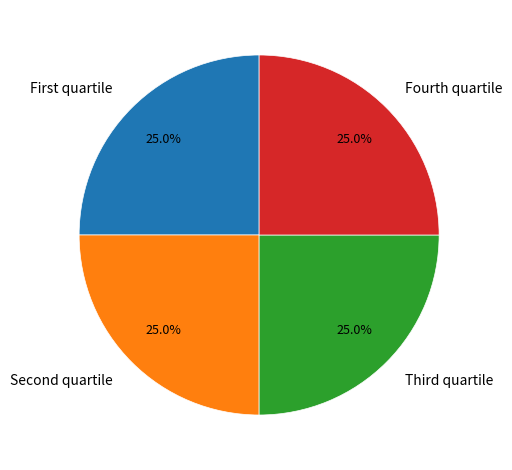

Does Fourth quartile account for over 50% of the chart?

No